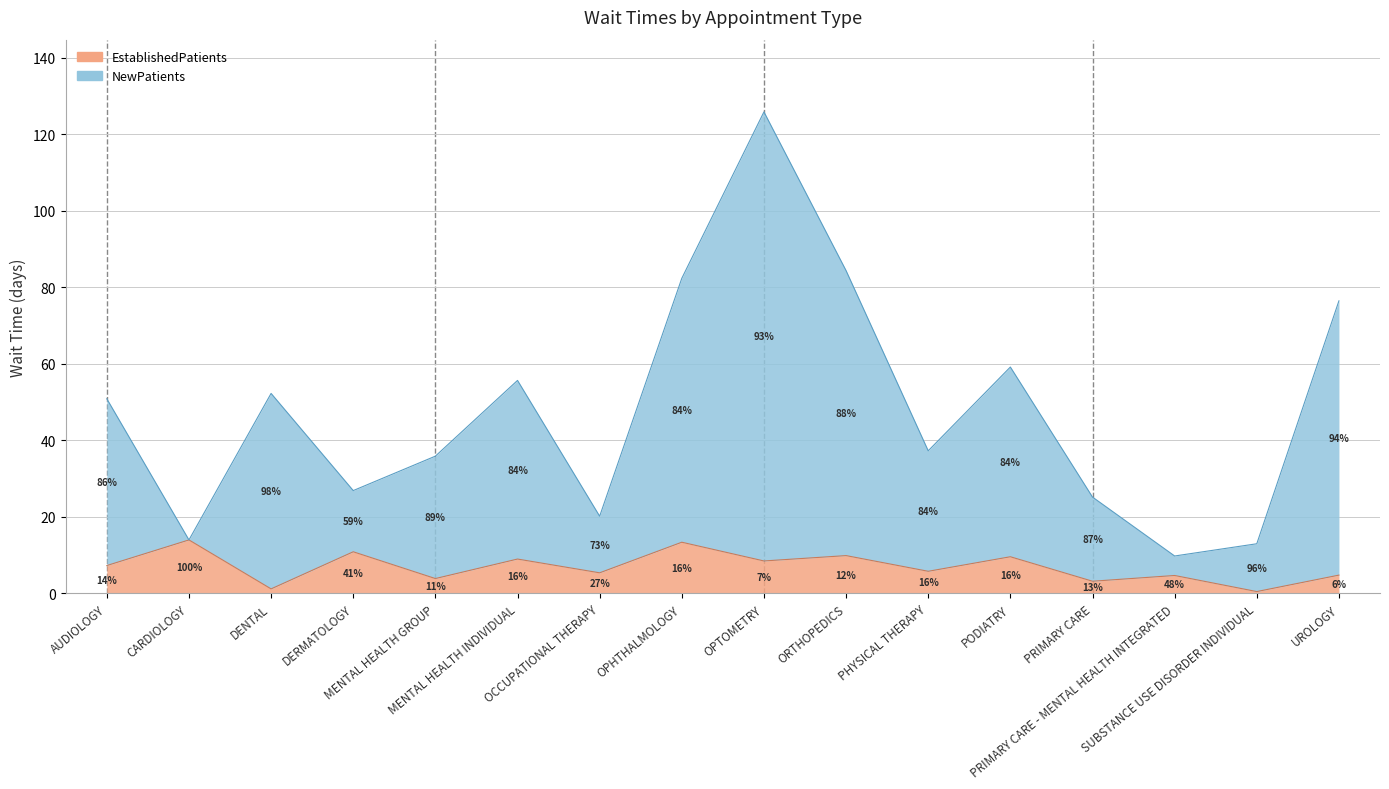

What are all the series names shown in the legend?

EstablishedPatients, NewPatients